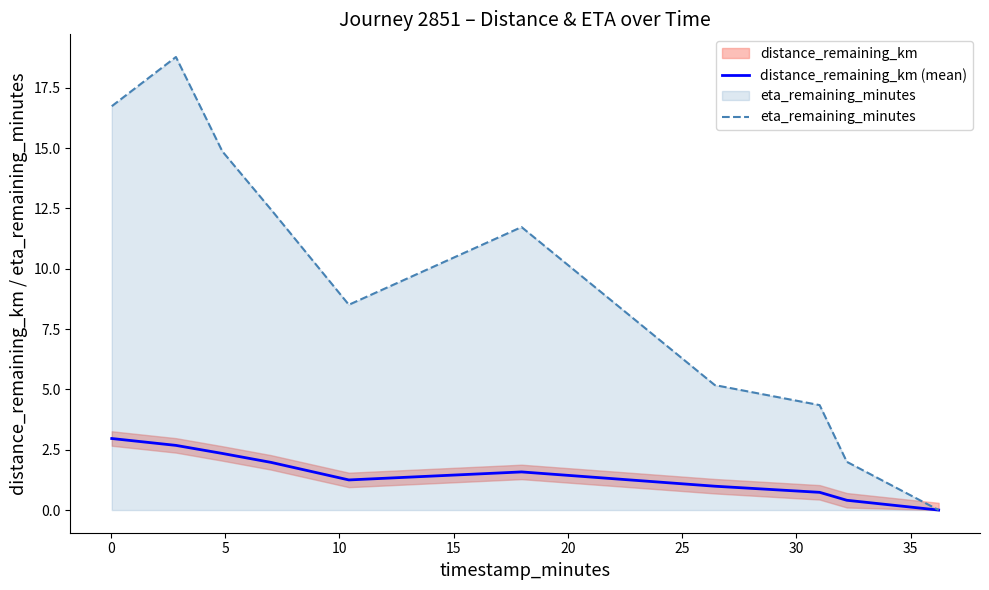

Which series has the widest spread of values?

eta_remaining_minutes